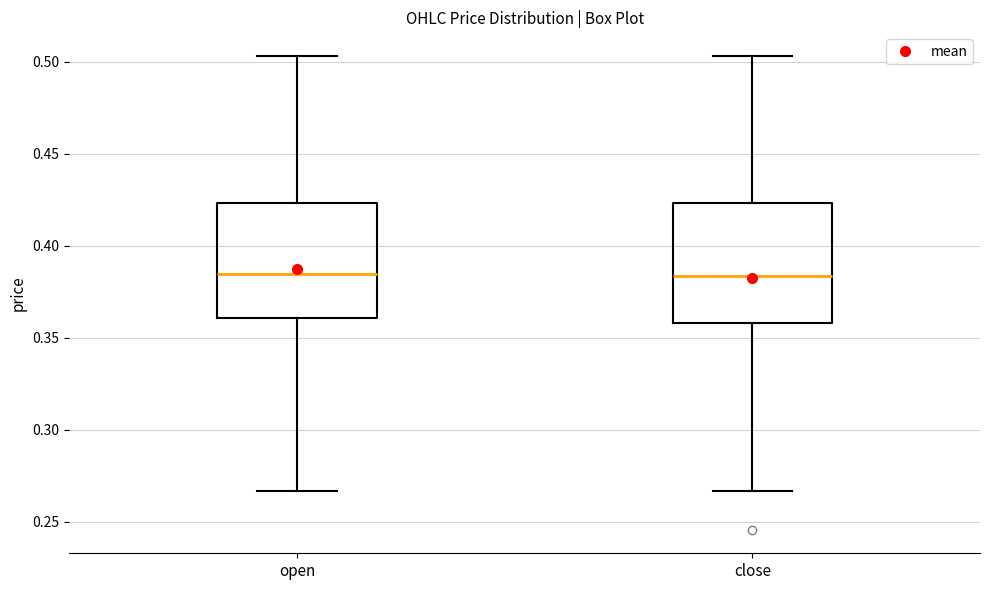

Reading left to right, transcribe this box plot: for each box, give where its median line is, the range the box spans, and where its two whiskers end, as read against the y-axis. The values are not printed on the chart, so give them approximately, as read against the axis.

open: median 0.385, box 0.360 to 0.425, whiskers 0.265 to 0.505
close: median 0.385, box 0.360 to 0.425, whiskers 0.265 to 0.505